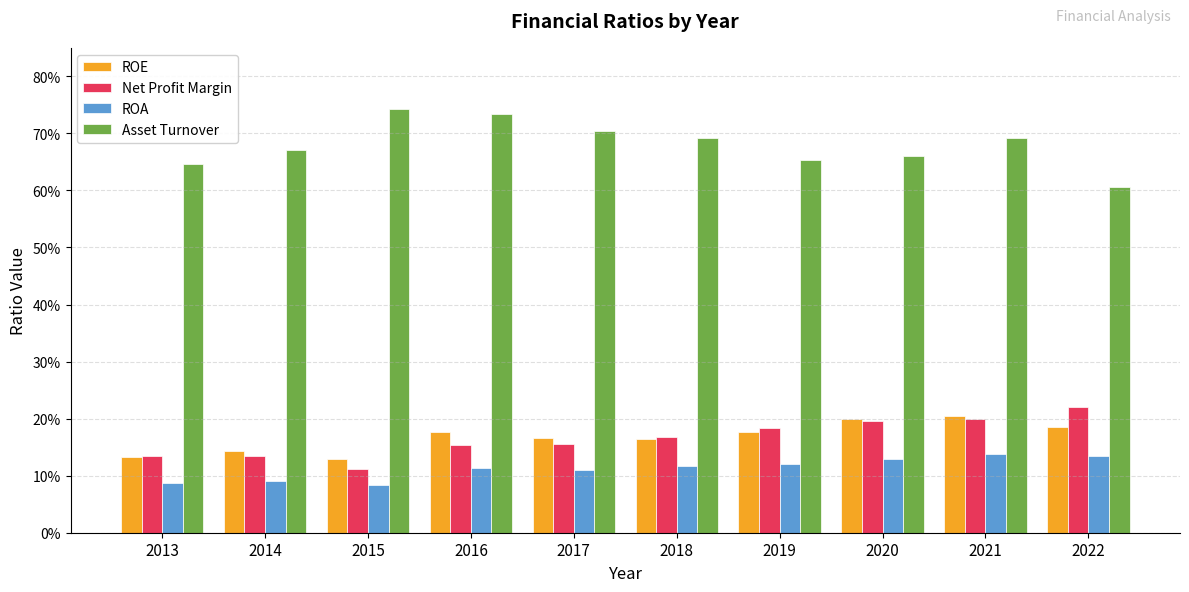

What is the difference between the second highest and minimum values in the Net Profit Margin series?

0.1